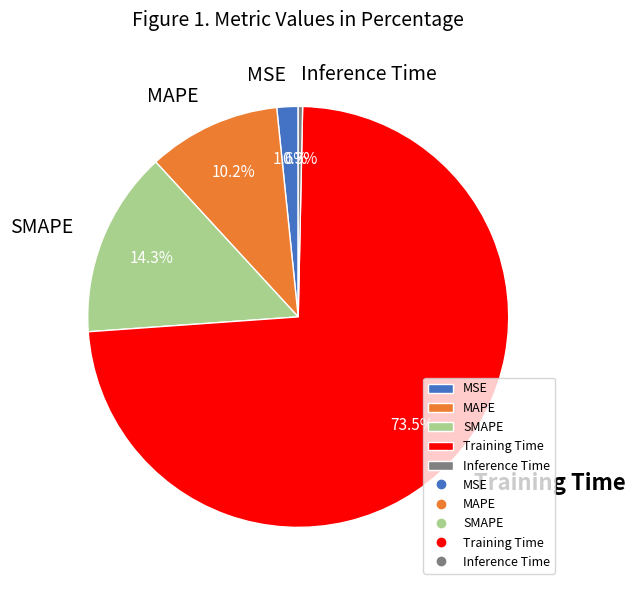

Which has a higher value, MAPE or Inference Time?

MAPE